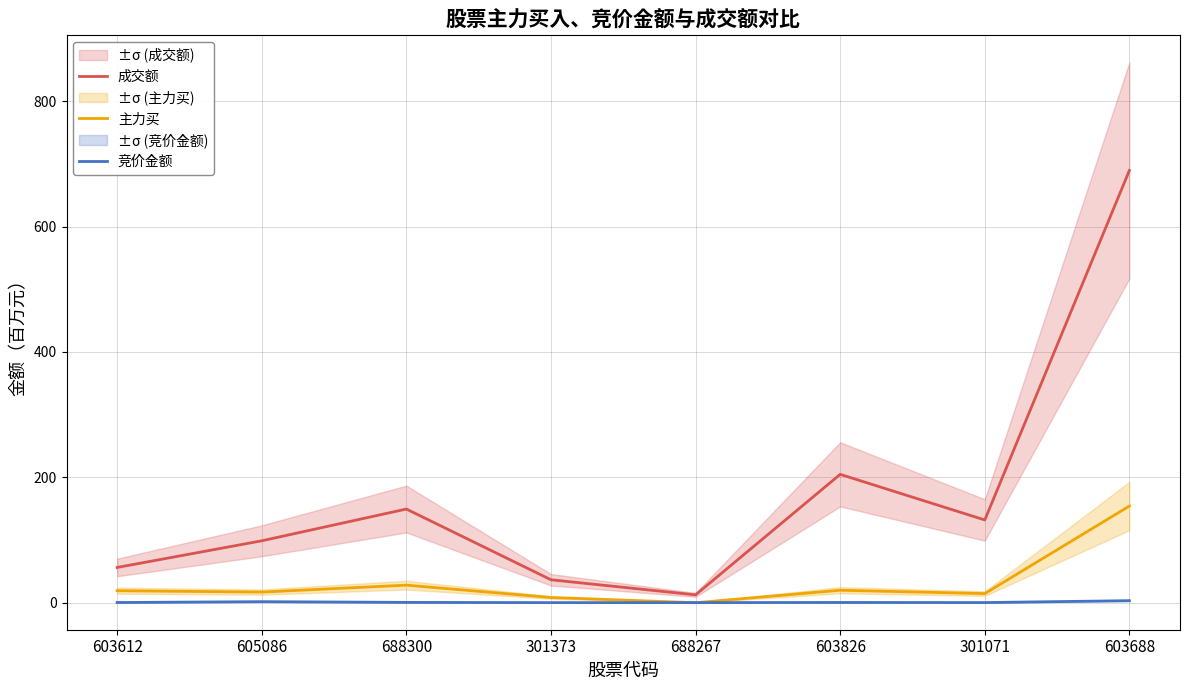

At which label does 成交额 reach its peak?

603688